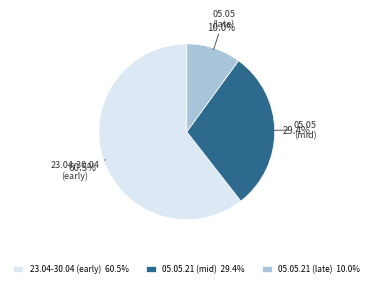

Is 23.04-30.04 (early) 60.5% the majority of the pie?

Yes